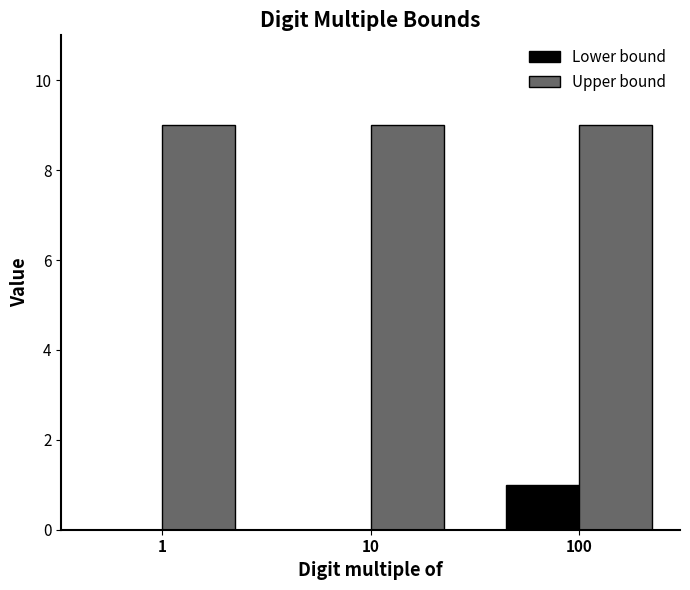

At which label does Lower bound reach its peak?

100